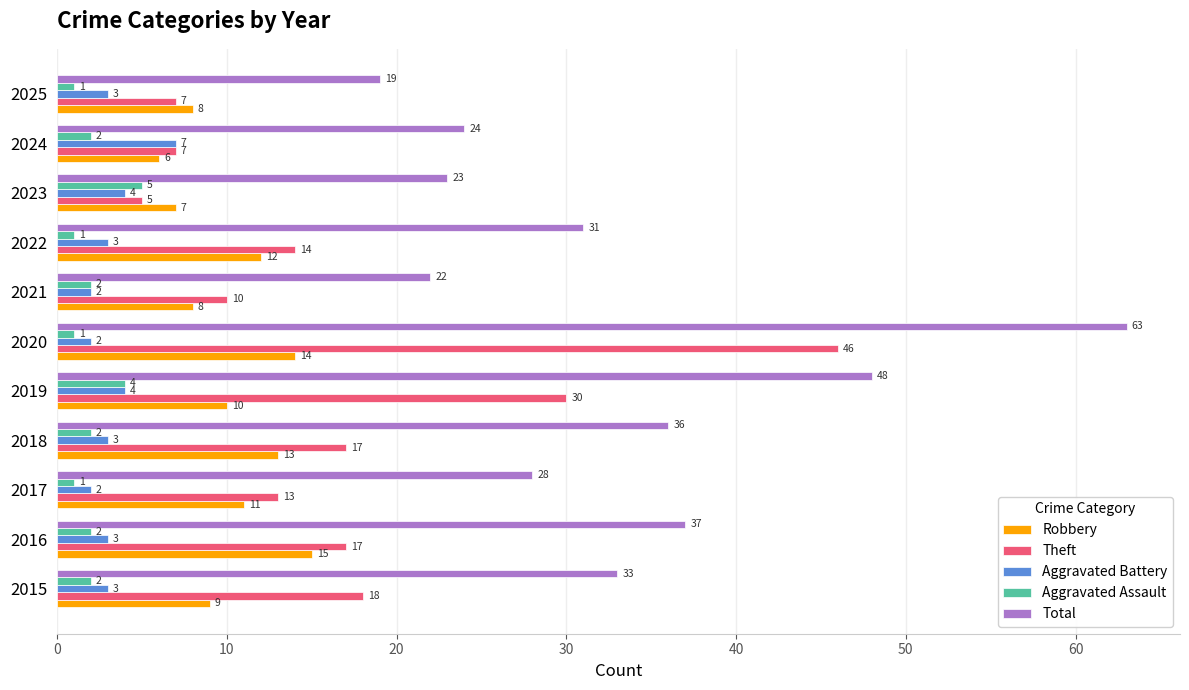

Rank the categories by Total value from highest to lowest.

2020, 2019, 2016, 2018, 2015, 2022, 2017, 2024, 2023, 2021, 2025